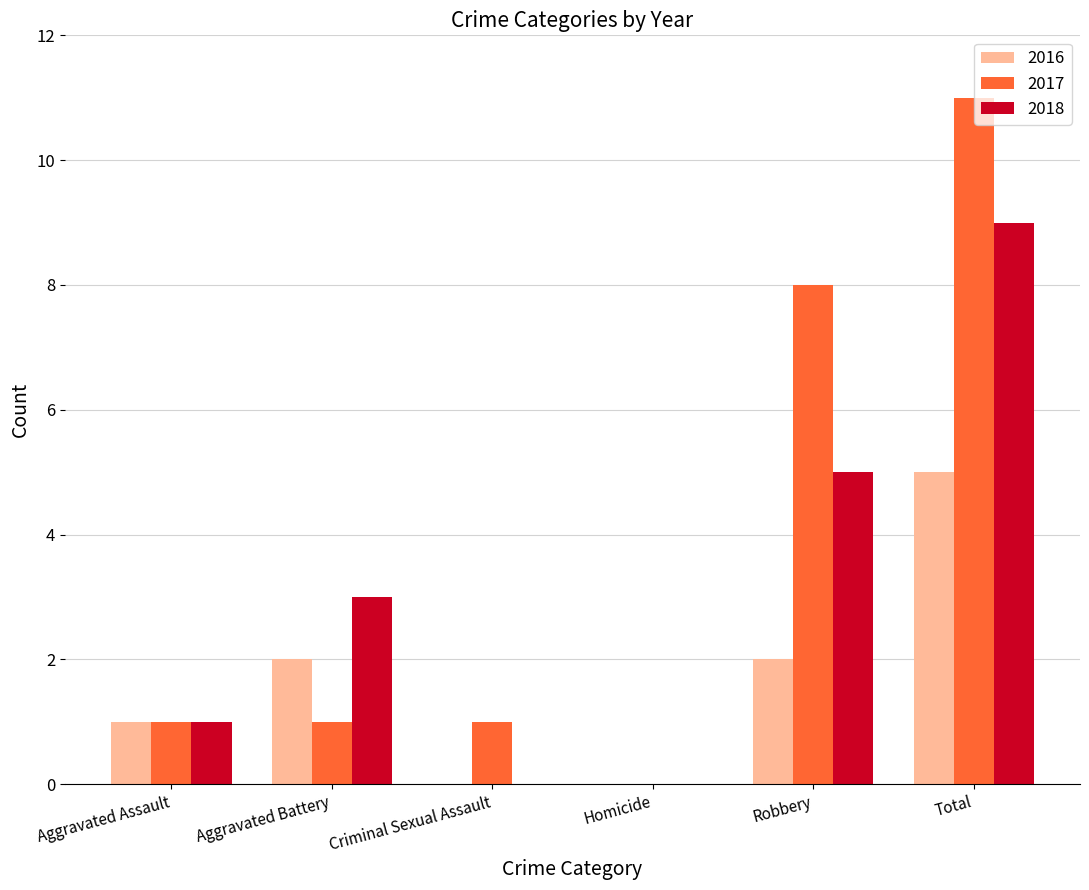

What are all the series names shown in the legend?

2016, 2017, 2018